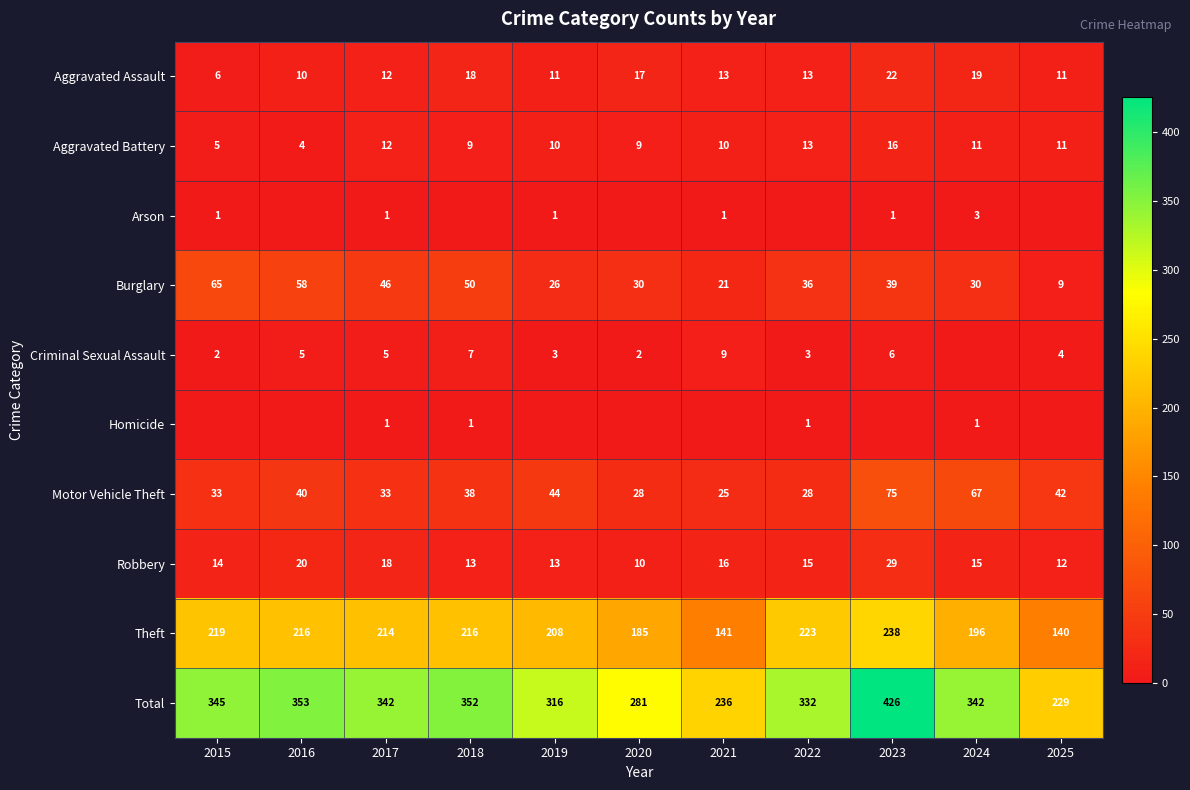

The Aggravated Battery series shows 10 at 2019. True or false?

True